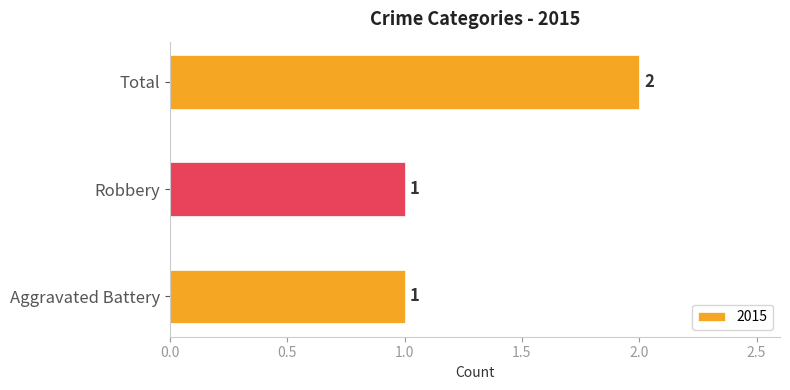

Approximately how many times larger is the value at Robbery compared to Total?

0.5